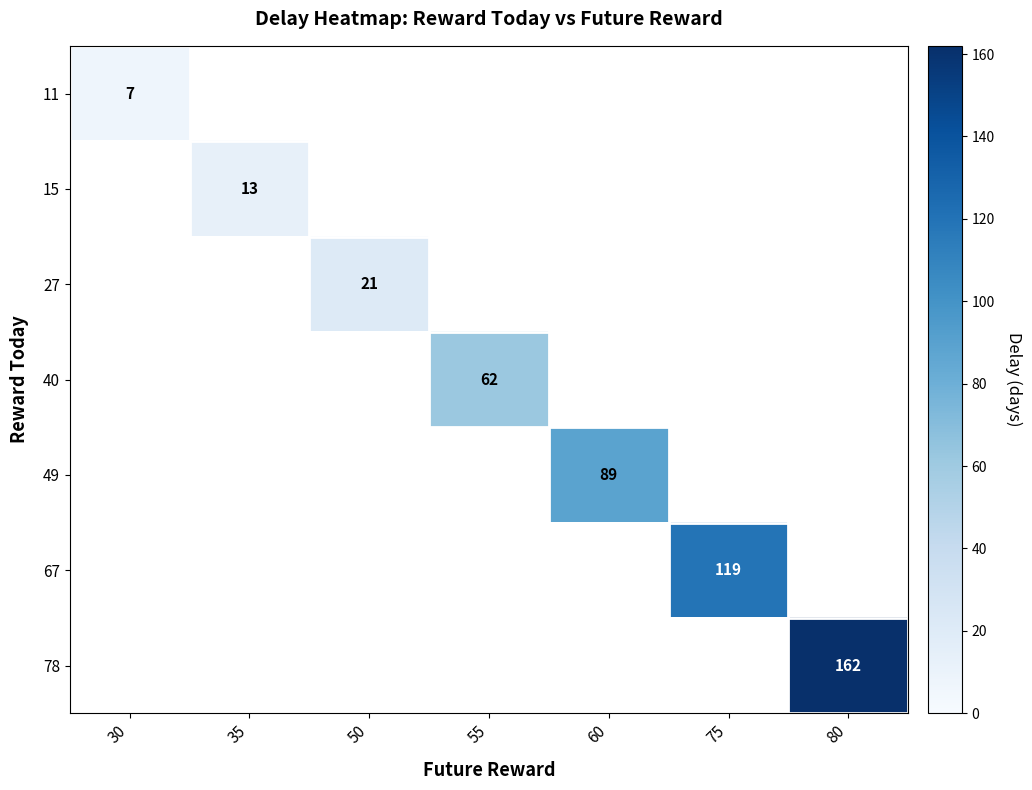

Is it true that 15 equals 13 at 35?

True